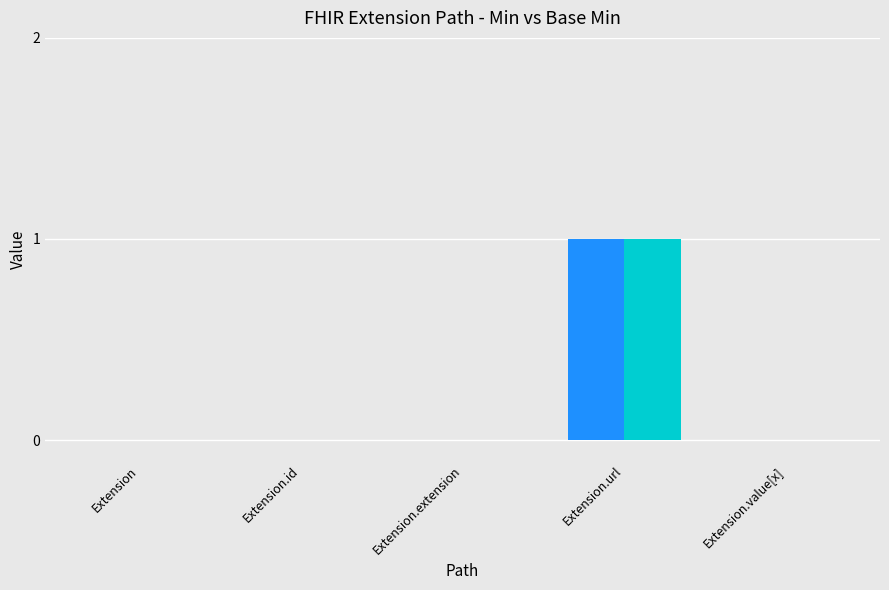

Reading right to left, what are all the values shown in this chart?

Min: 0	1	0	0	0
Base Min: 0	1	0	0	0